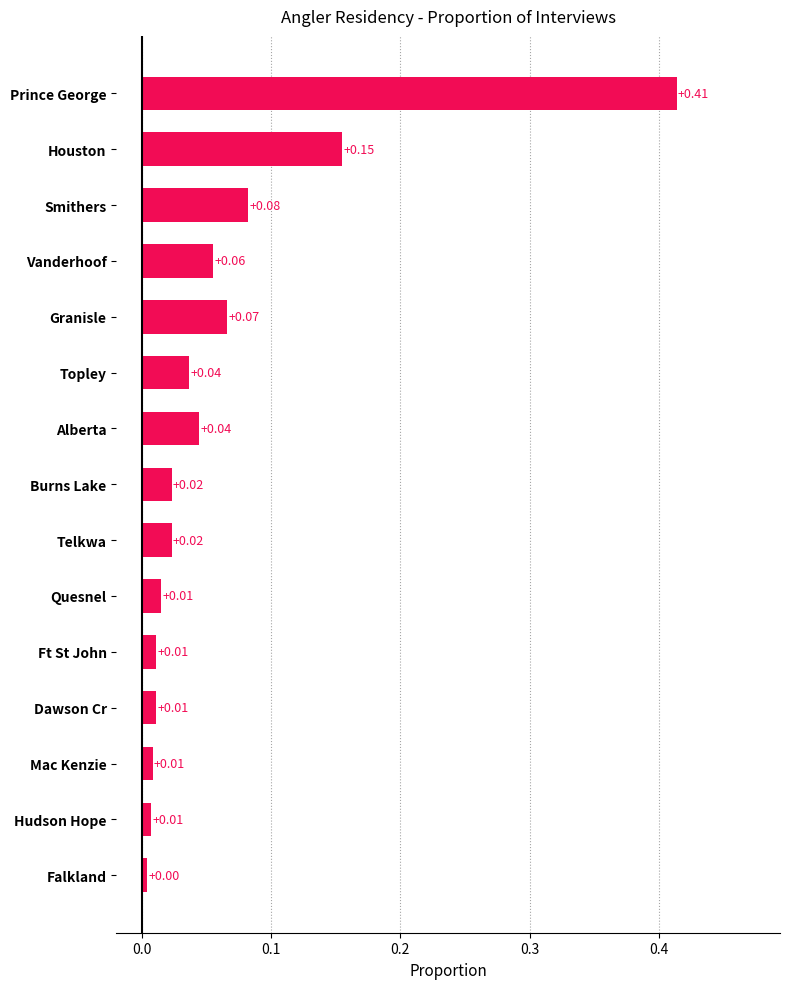

What is the label of the 15th bar from the bottom?

Prince George